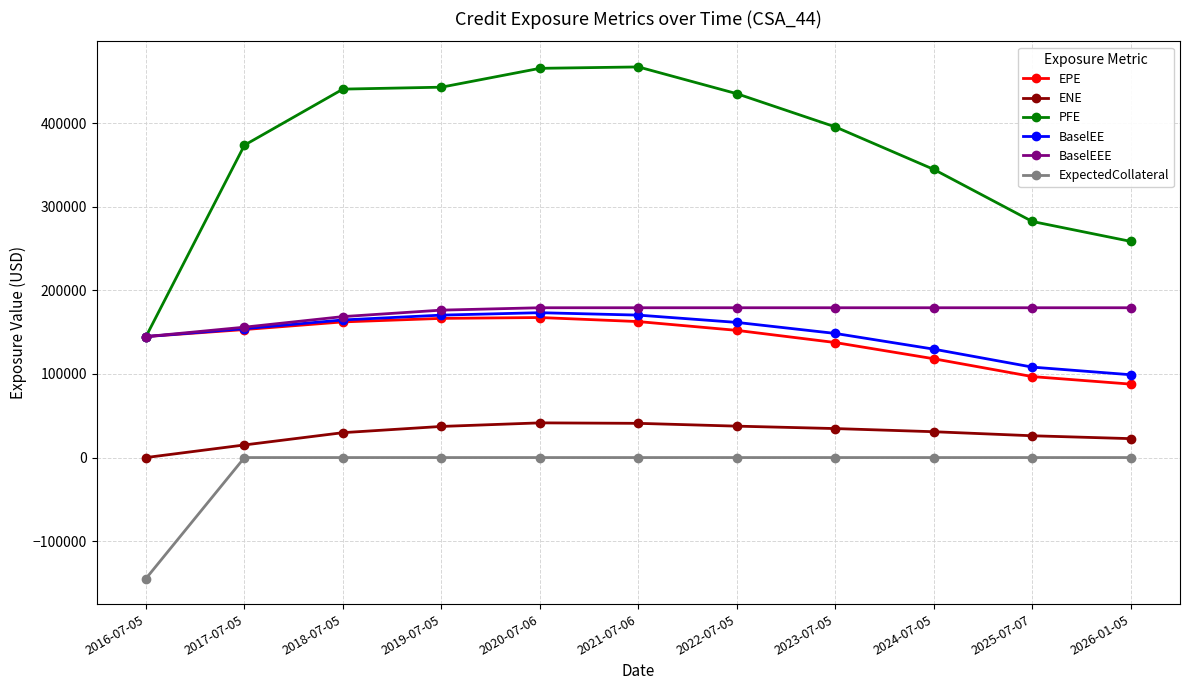

What is the difference between the PFE values at 2023-07-05 and 2017-07-05?

21817.0